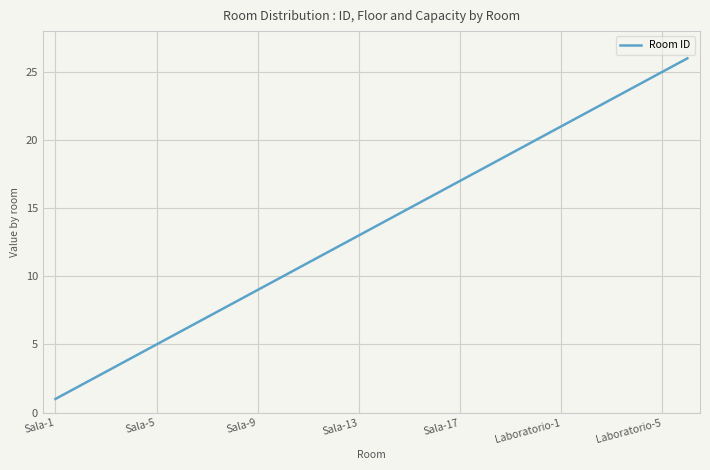

What is the maximum value shown in the chart?

26